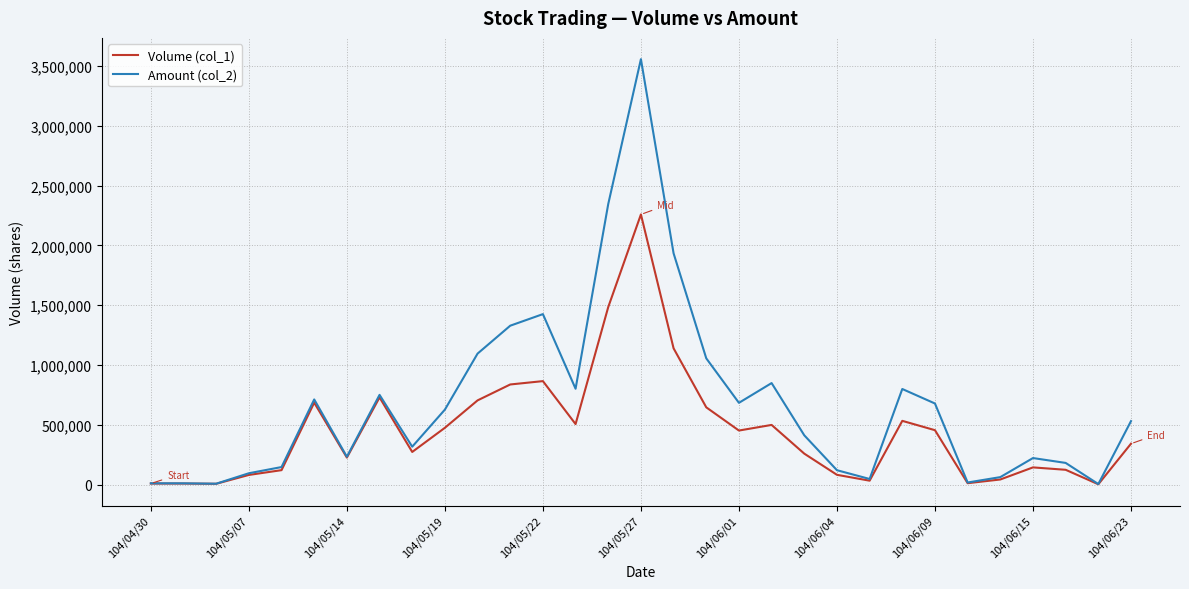

Does the chart display data point markers on the line(s)?

No